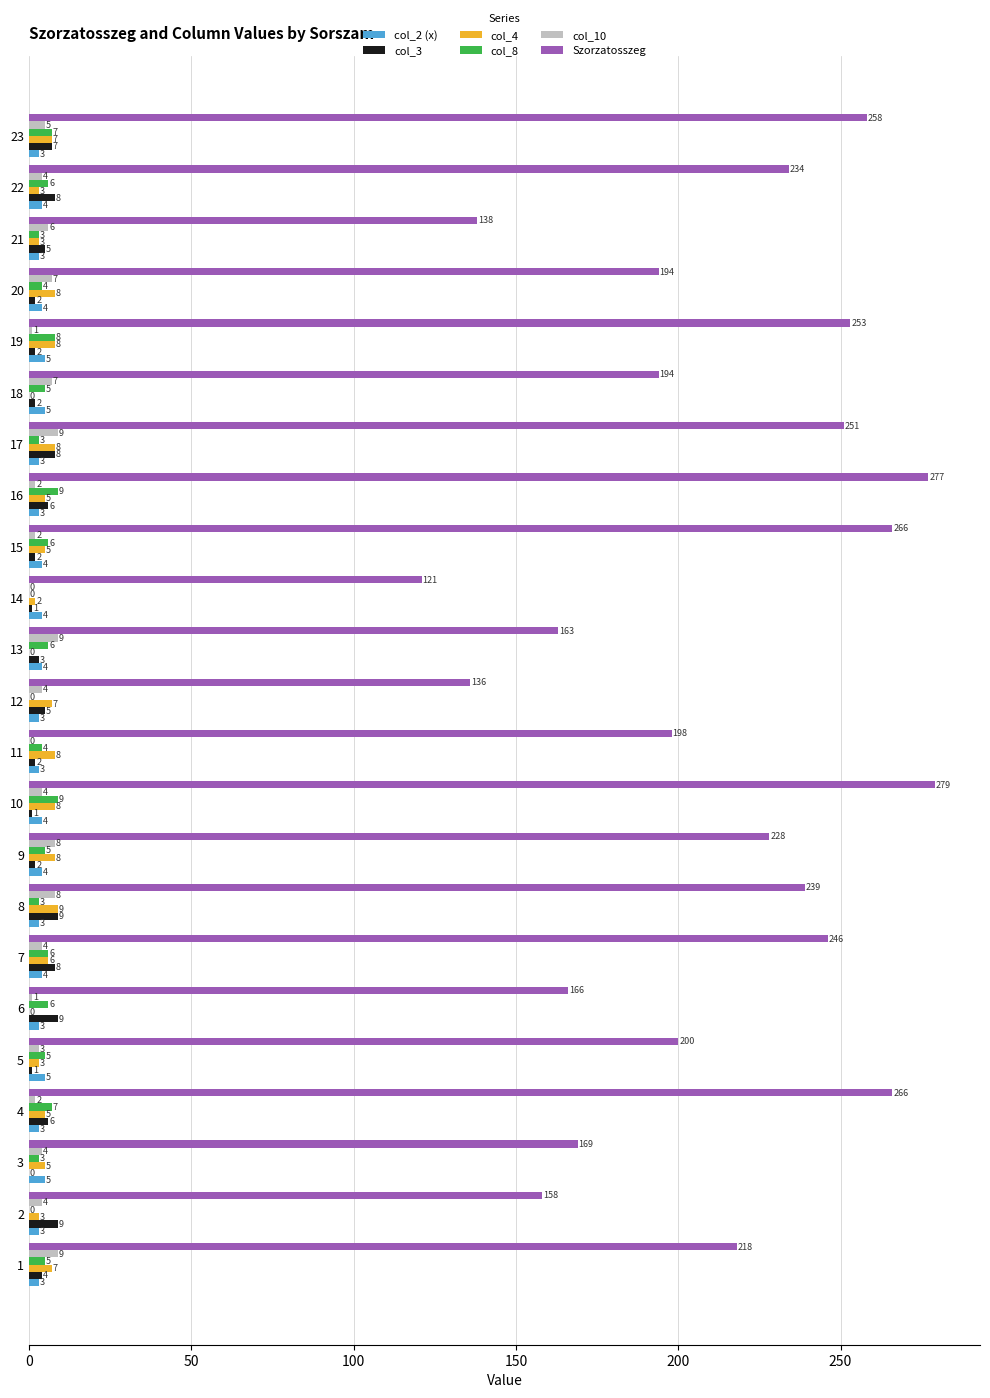

The Szorzatosszeg series shows 277 at 16. True or false?

True